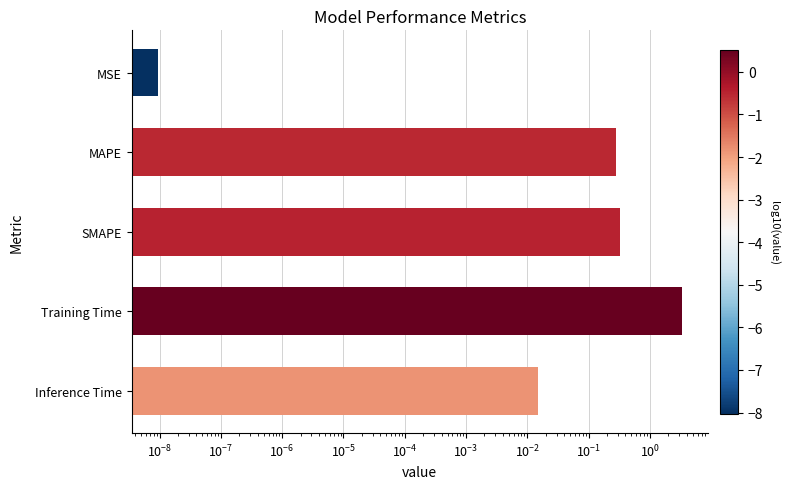

Are the bars grouped side by side (vs. stacked)?

No